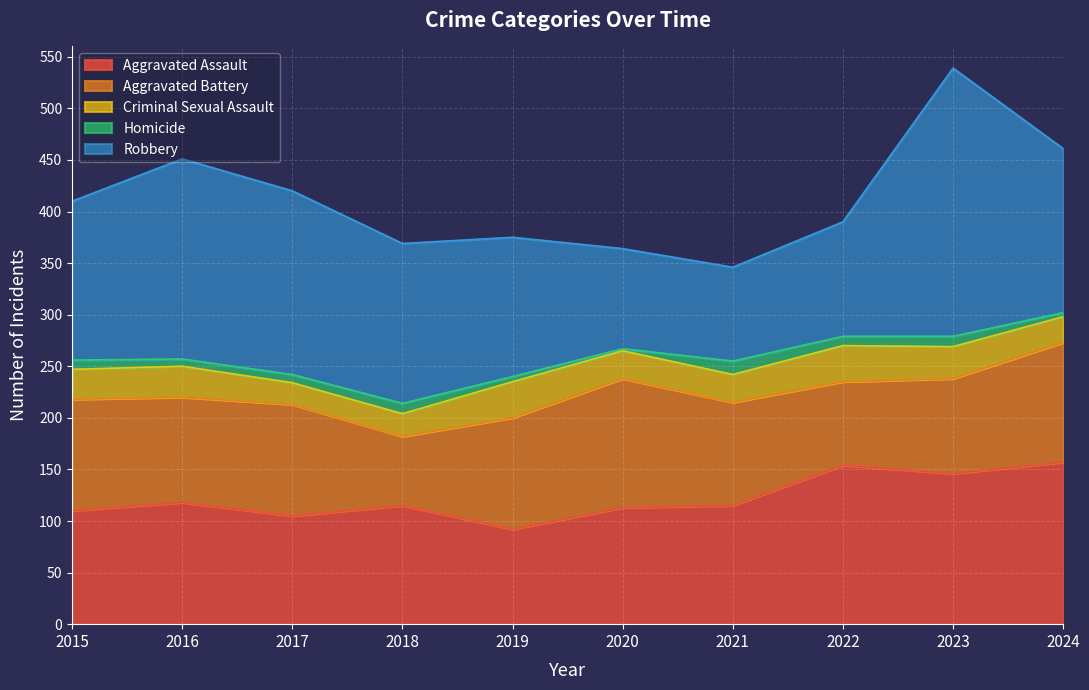

What is the difference between the second highest and minimum values in the Criminal Sexual Assault series?

14